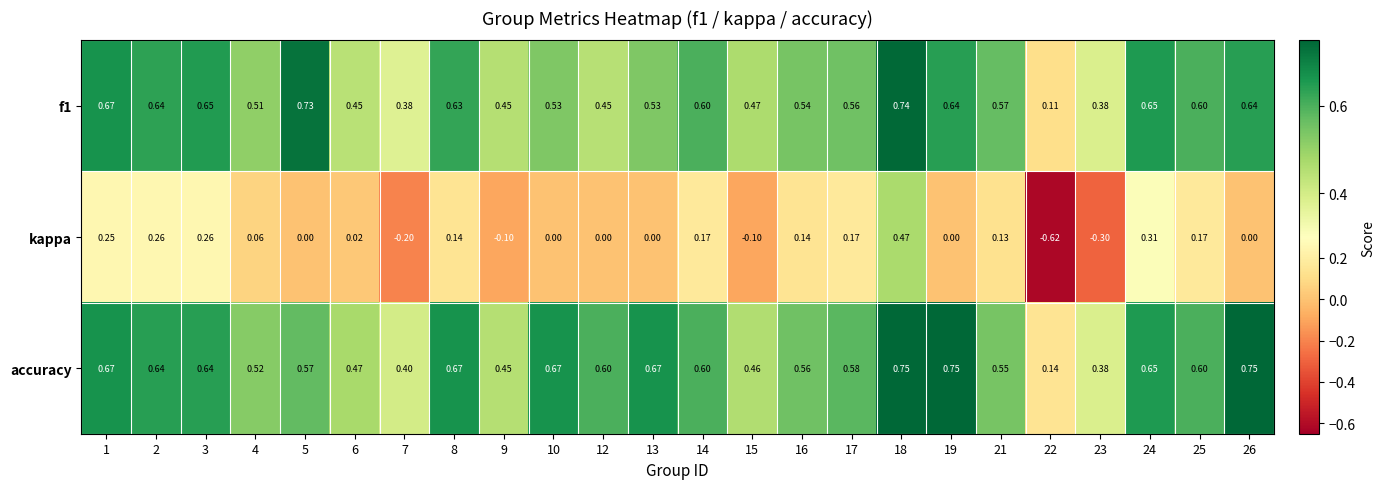

Which series has the largest range (max minus min)?

kappa